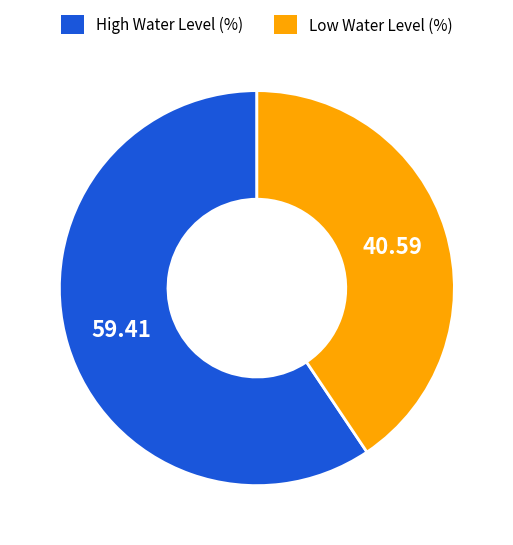

Is there any slice that represents more than half of the pie?

Yes